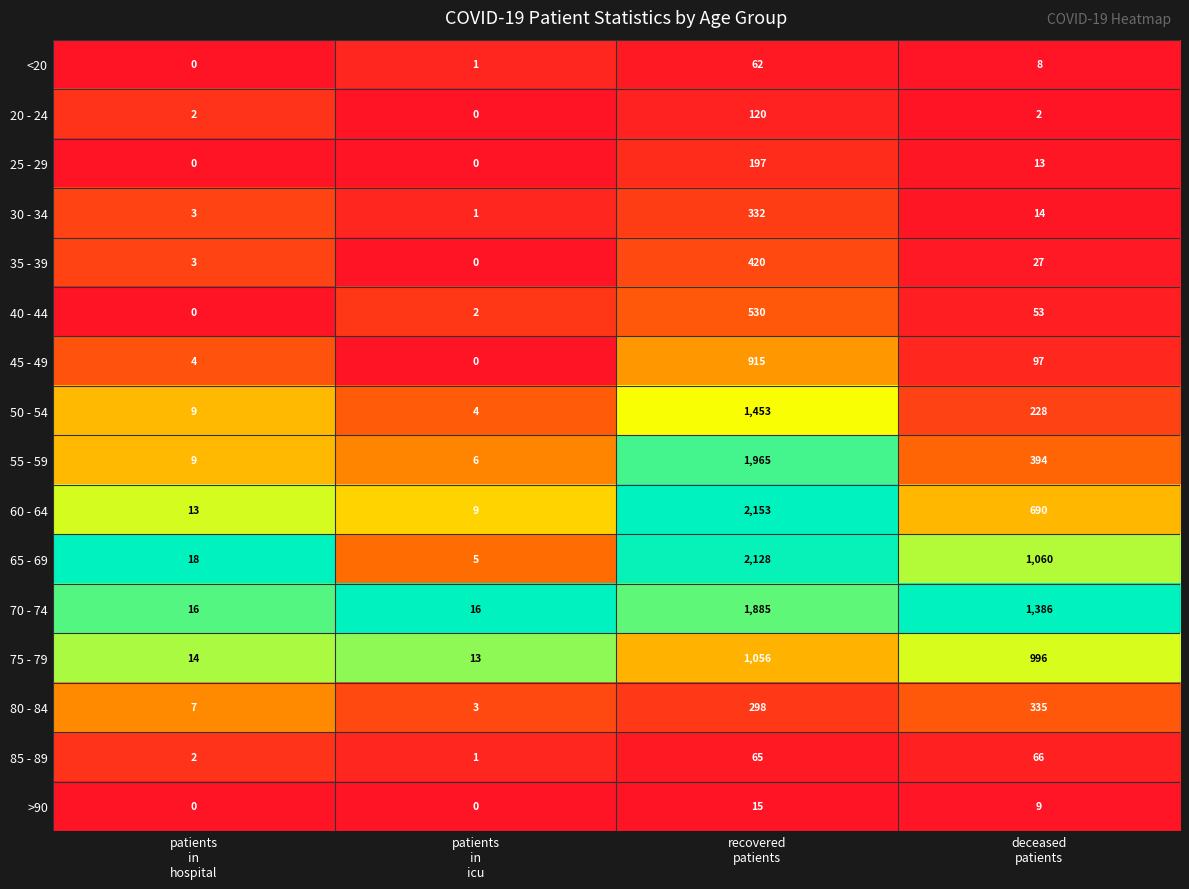

What is the spread (max minus min) of values at patients
in
hospital?

18